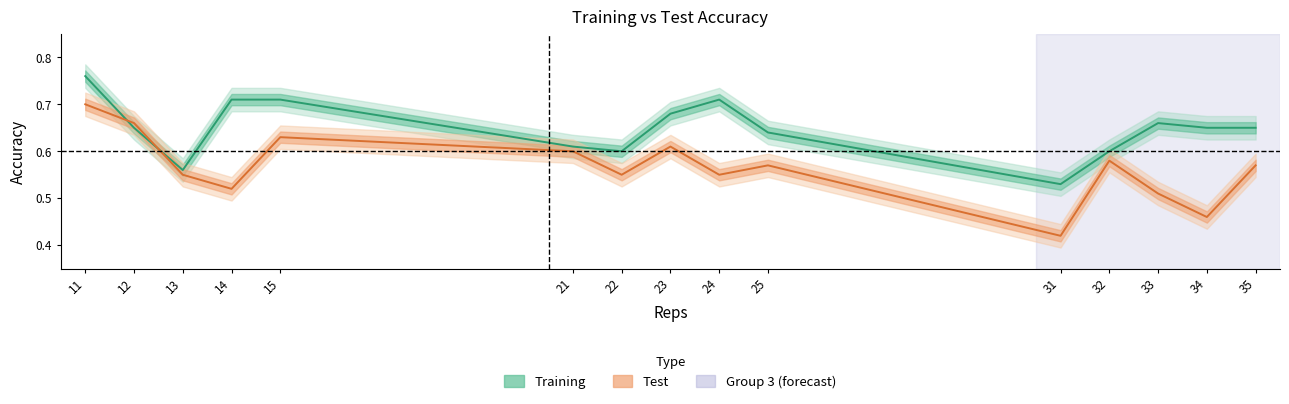

Between 22 and 14, which is larger?

14